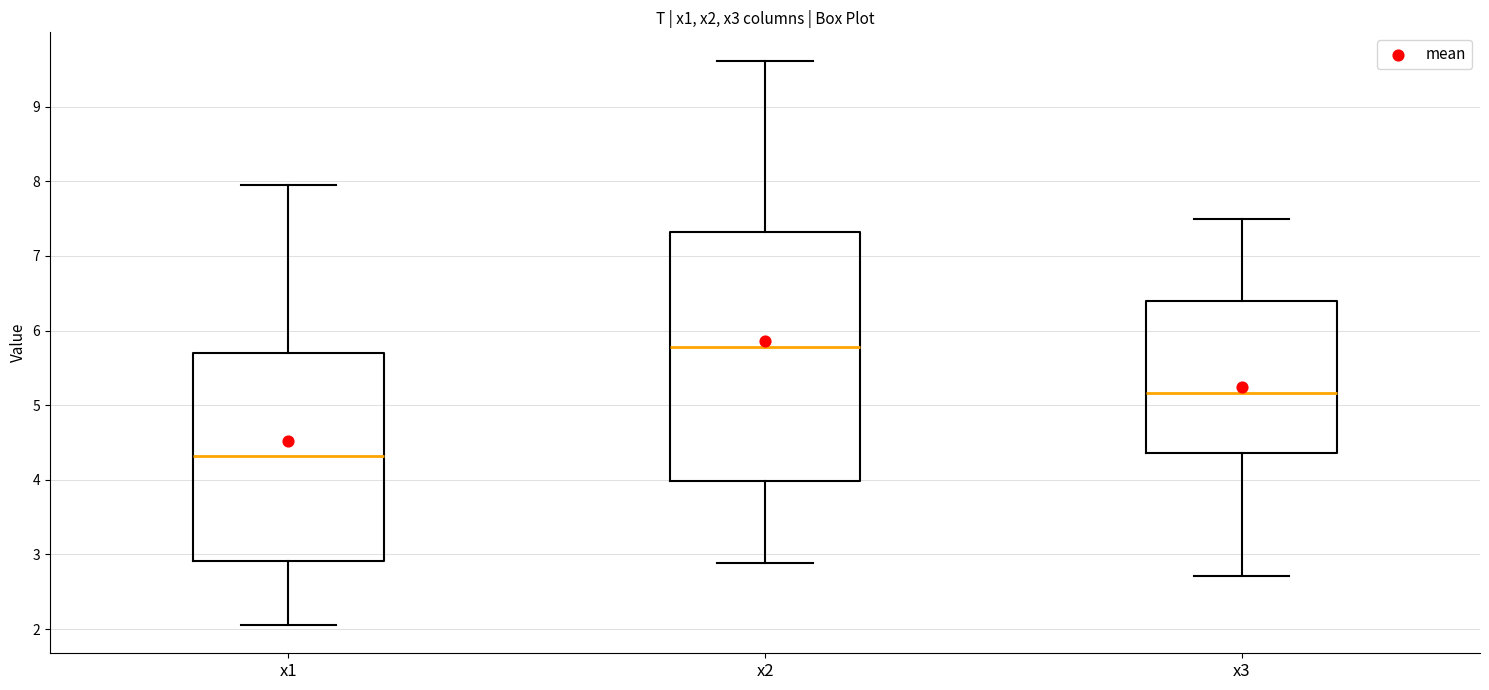

Which box is the tallest, from its lower edge to its upper edge?

x2